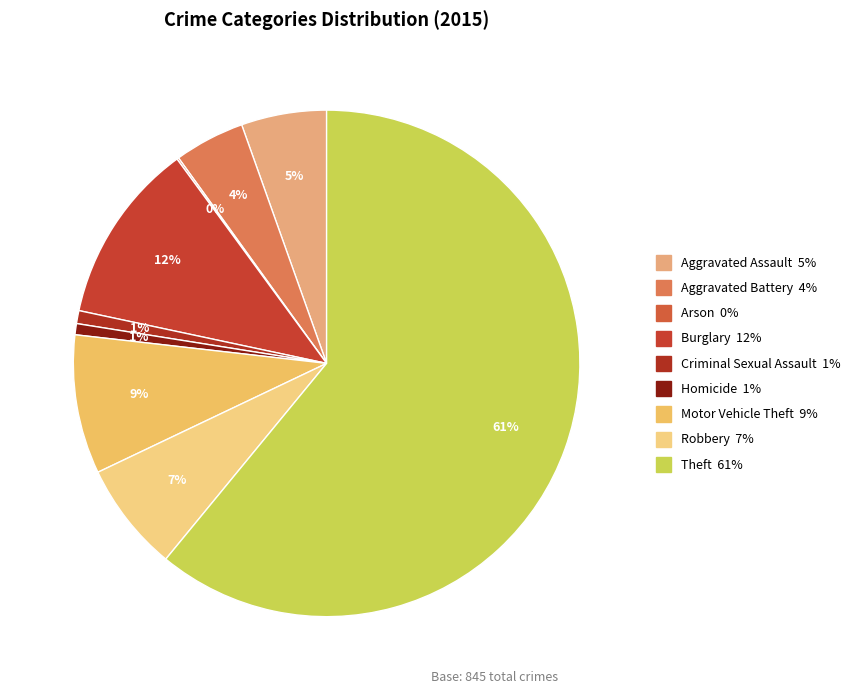

Which has a higher value, Aggravated Assault or Robbery?

Robbery